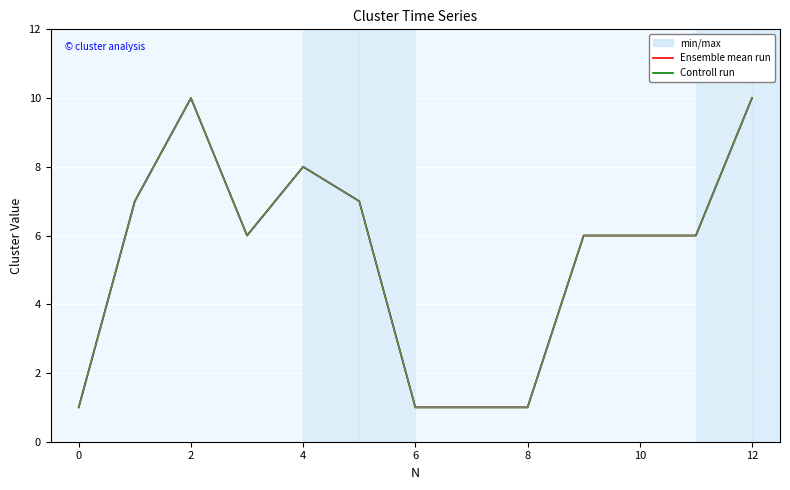

True or false: Controll run and Ensemble mean run intersect in this chart.

False